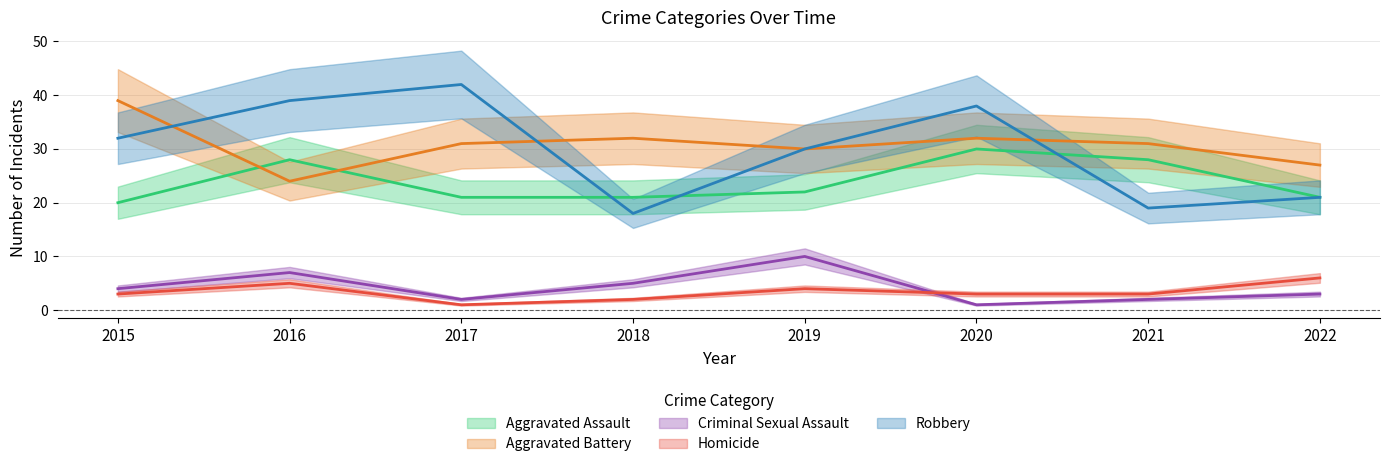

What is the minimum value for Homicide?

1